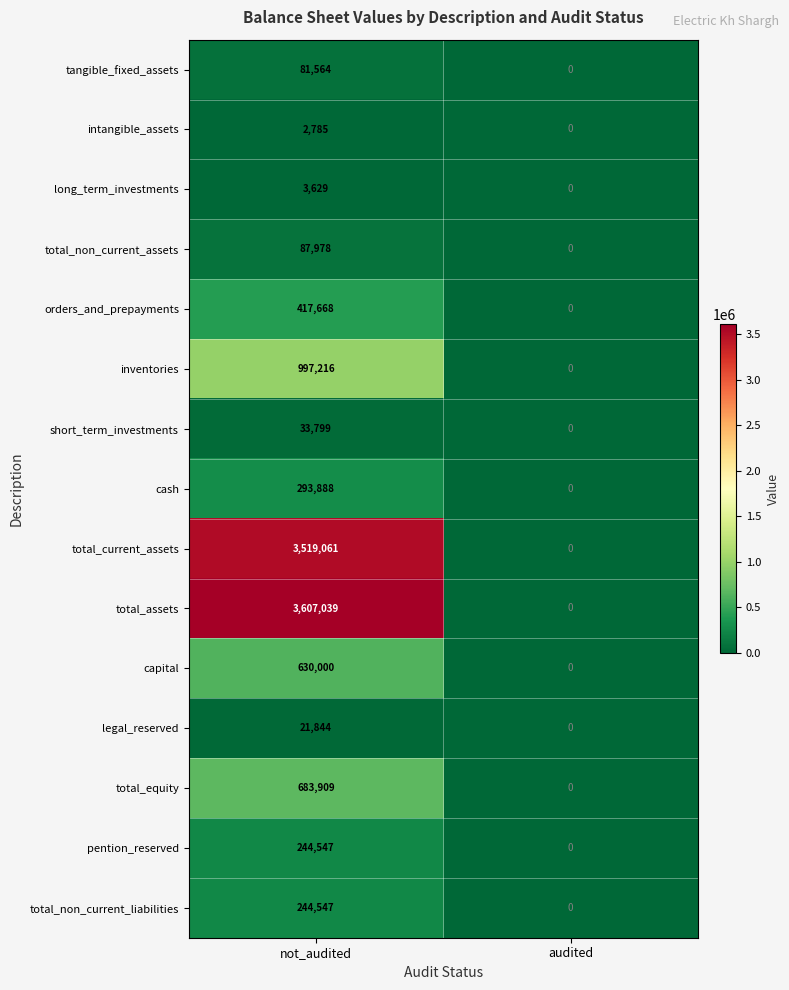

How many data points does each series have?

2